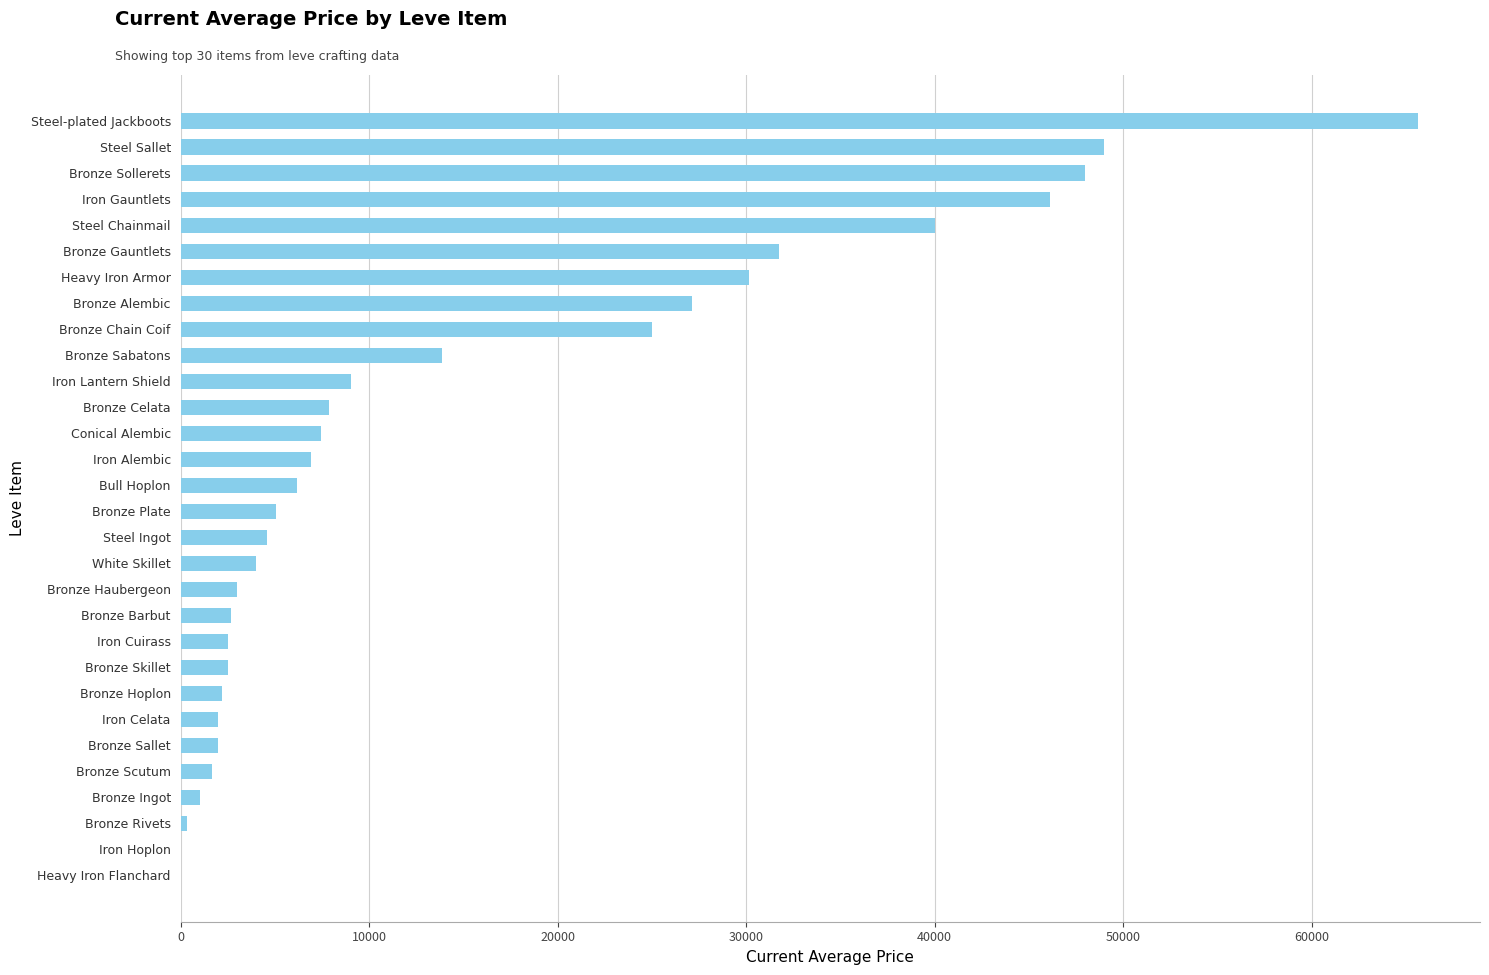

What is the sum of all values?

447887.0